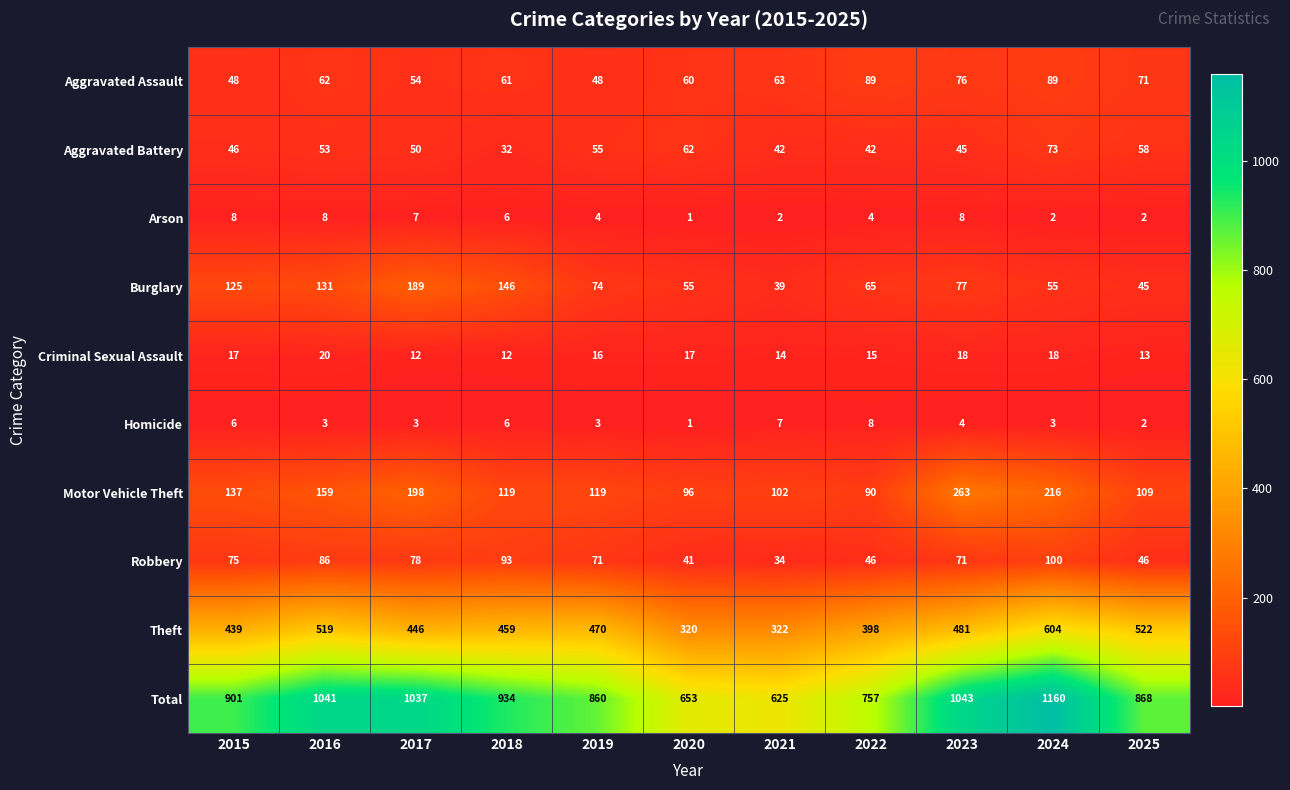

What is the sum of the Total values at 2017 and 2016?

2078